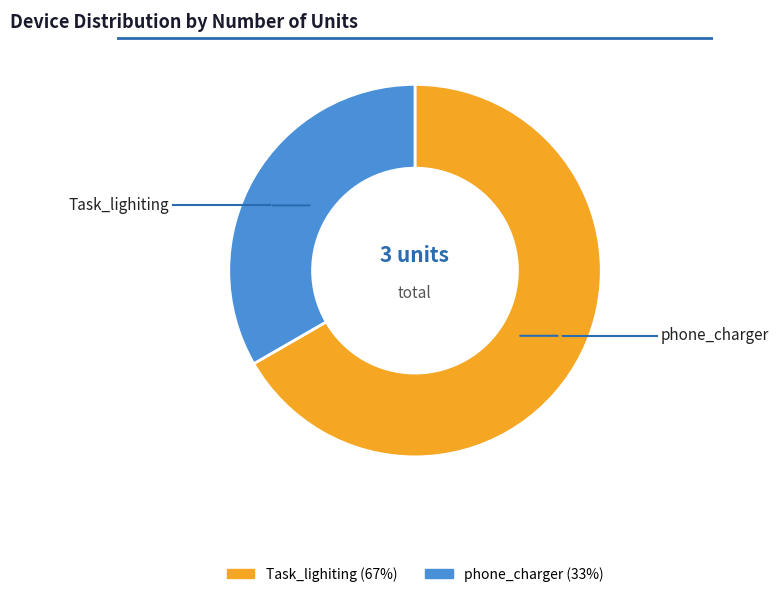

Which has a higher value, Task_lighiting or phone_charger?

Task_lighiting